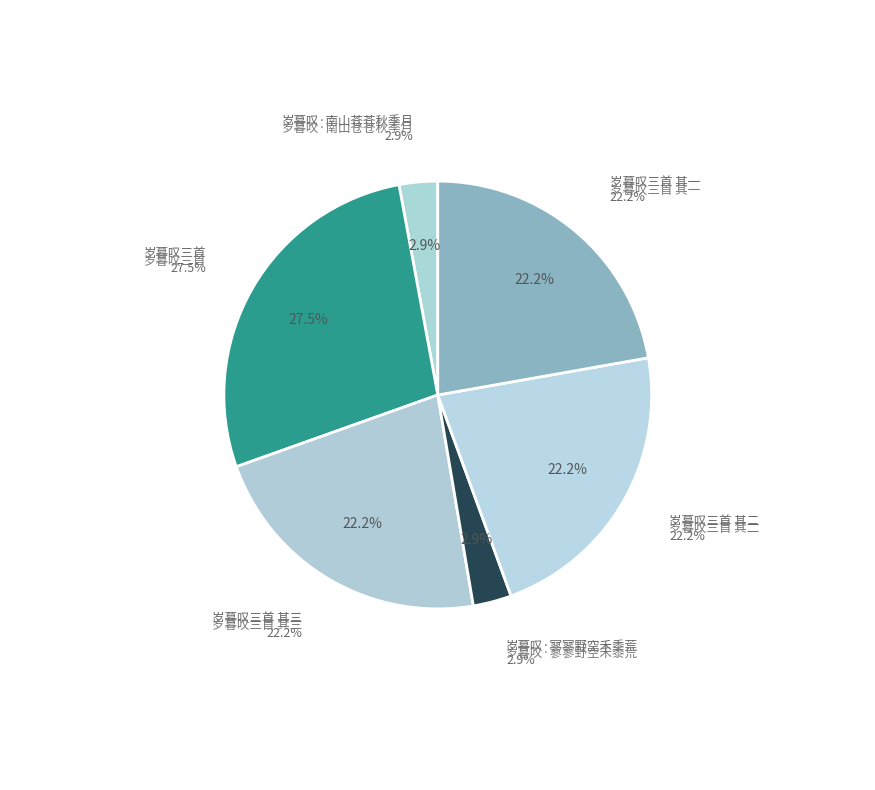

Count the number of slices in the pie.

6